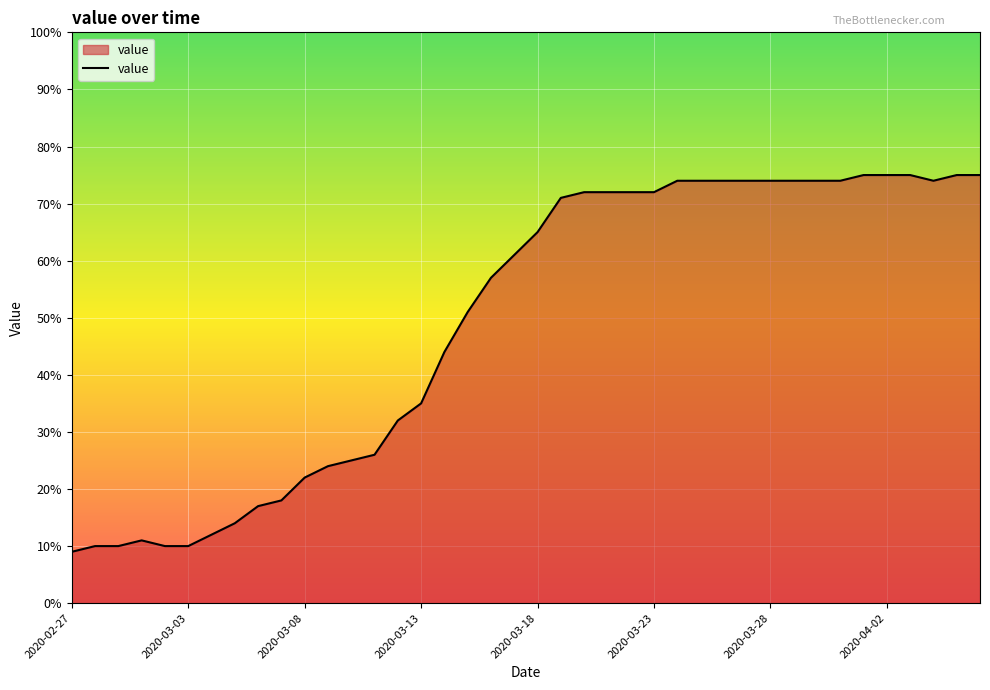

What is the smallest value displayed?

9